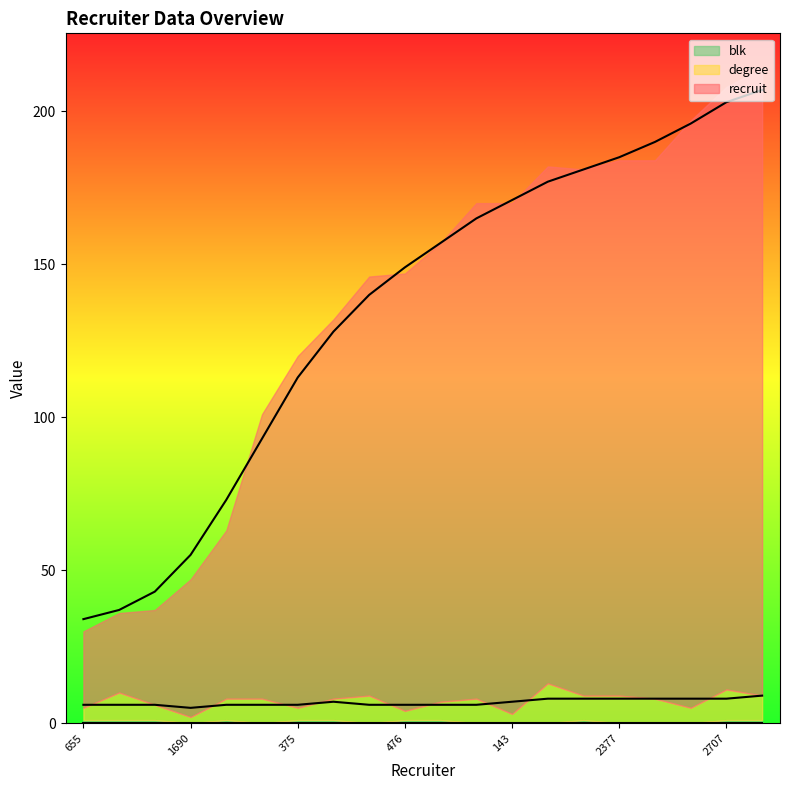

Is the value of recruit at 162 greater than the value of blk at 2377?

Yes